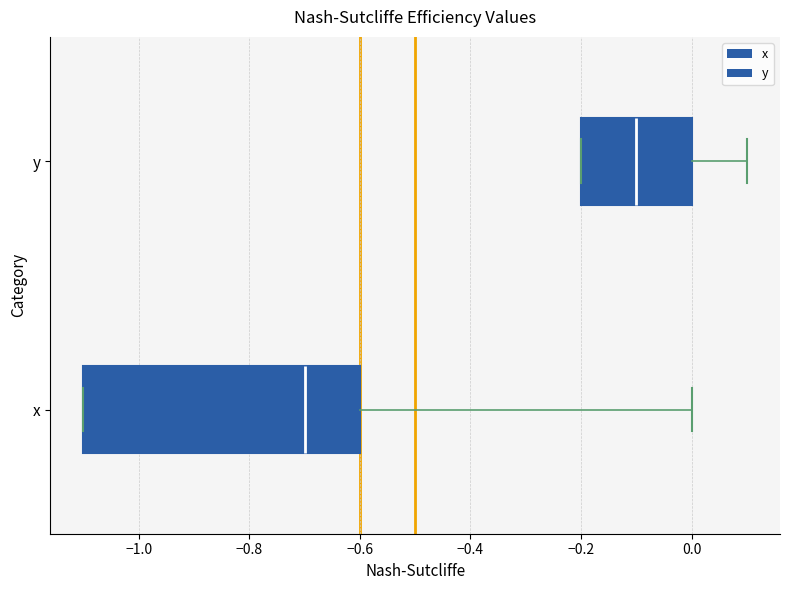

Reading bottom to top, read every box against the x-axis: the position of its median line, the range the box covers, and the ends of its whiskers. The values are not printed on the chart, so give them approximately, as read against the axis.

x: median -0.7, box -1.1 to -0.6, whiskers -1.1 to 0.0
y: median -0.1, box -0.2 to 0.0, whiskers -0.2 to 0.1